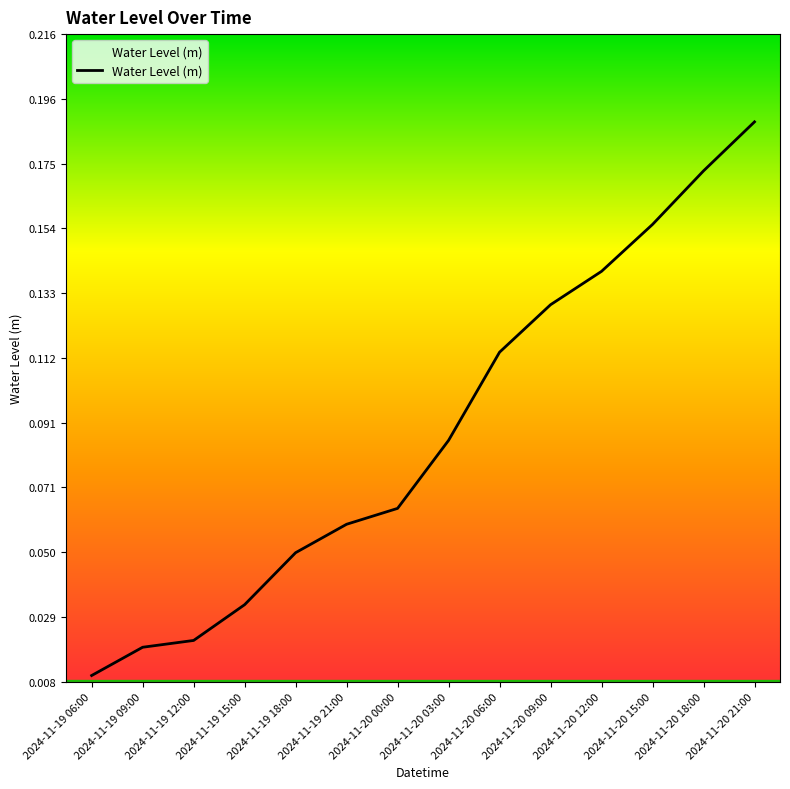

Which category has the highest value across all series?

2024-11-20 21:00